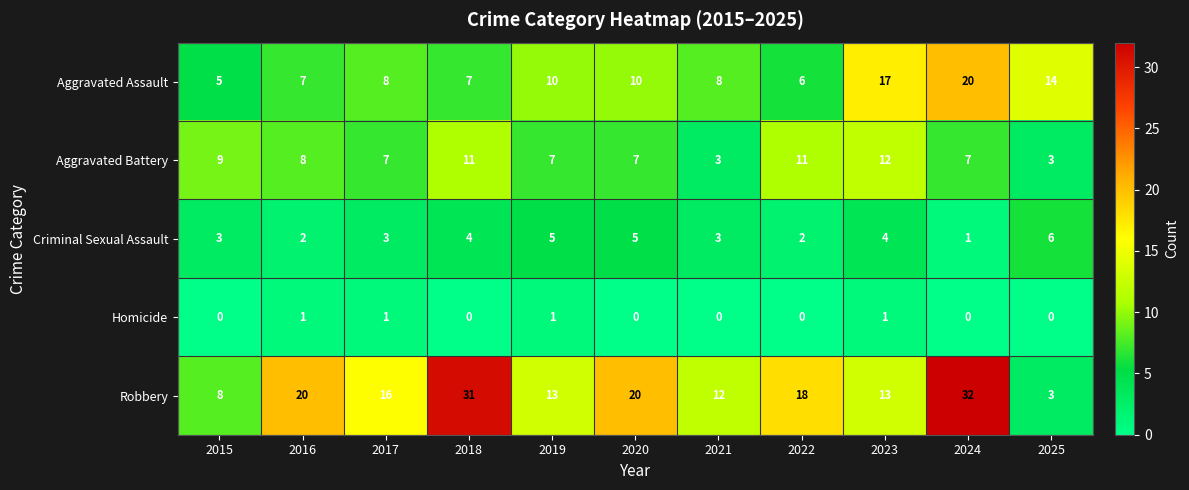

Between 2016 and 2021, which series saw the biggest shift?

Robbery